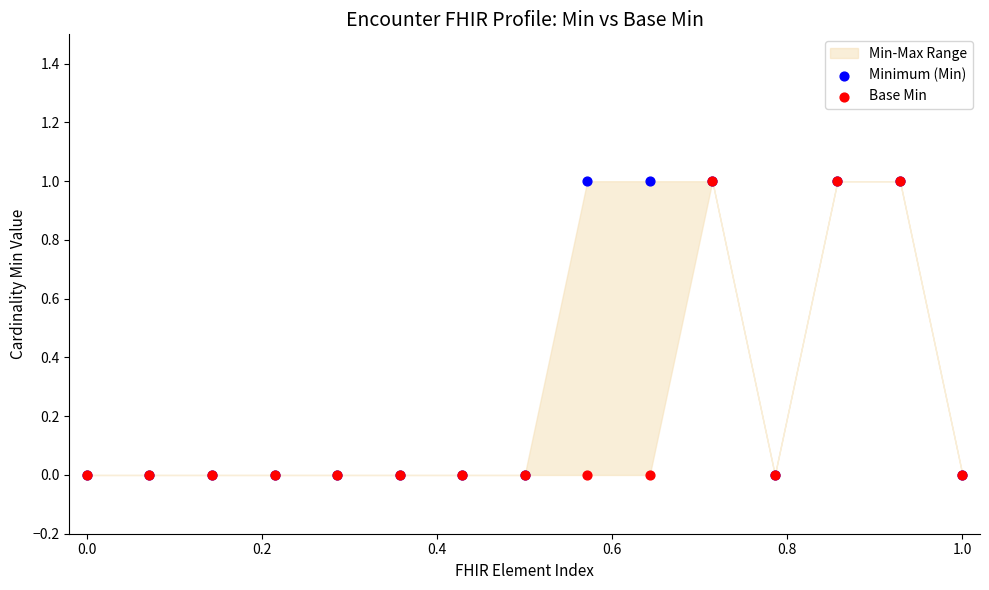

Which series reaches the minimum Y coordinate?

Minimum (Min)